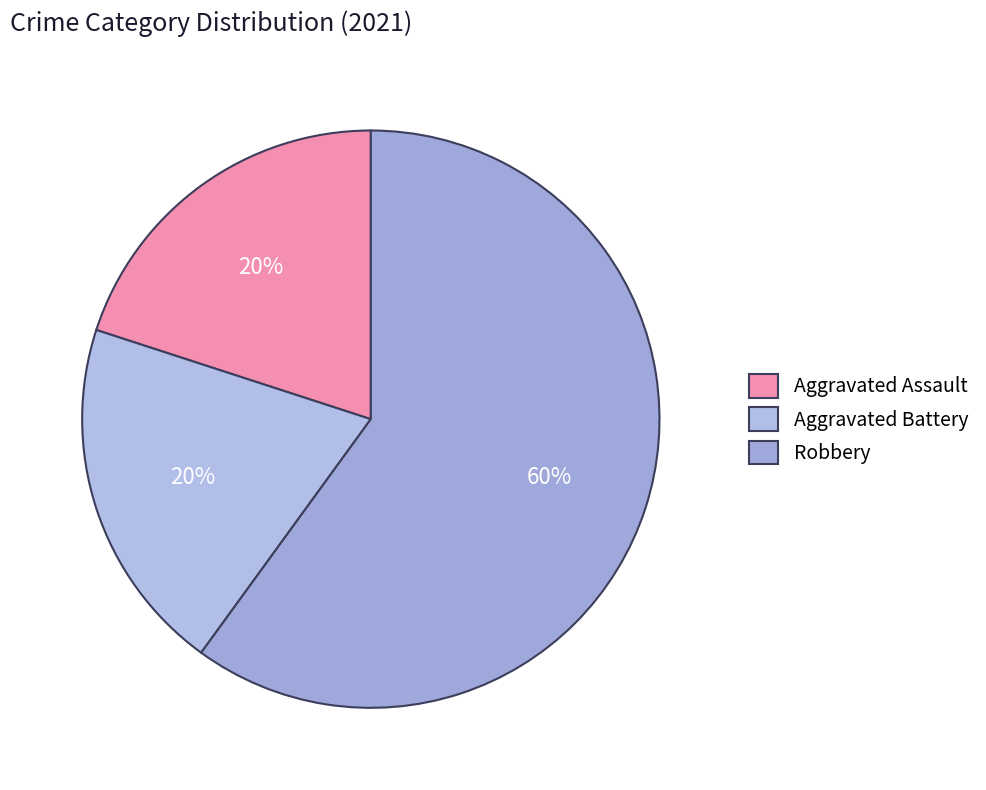

To the nearest percent, what is the average slice percentage?

33%